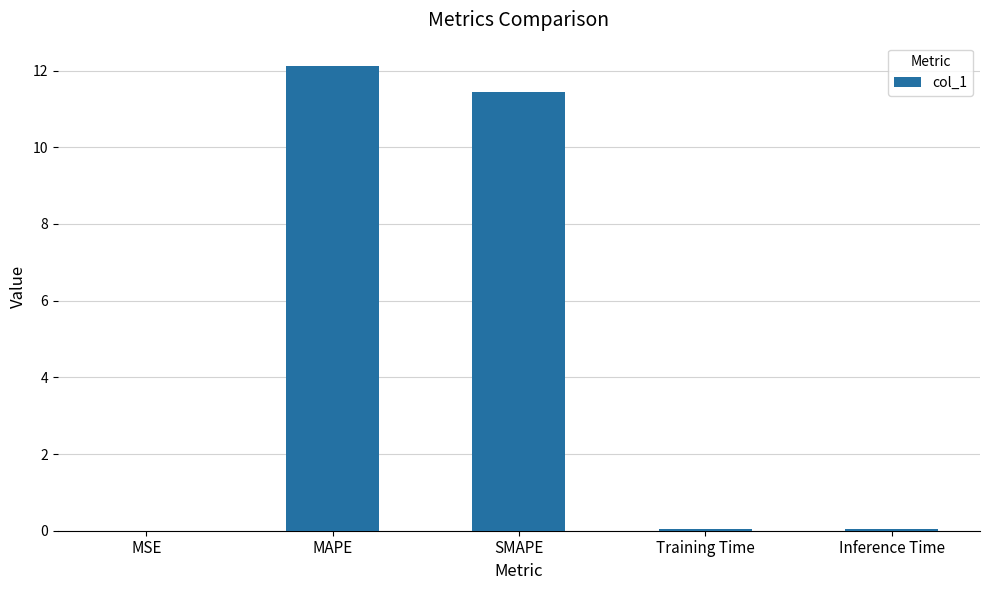

Between MAPE and MSE, which is larger?

MAPE